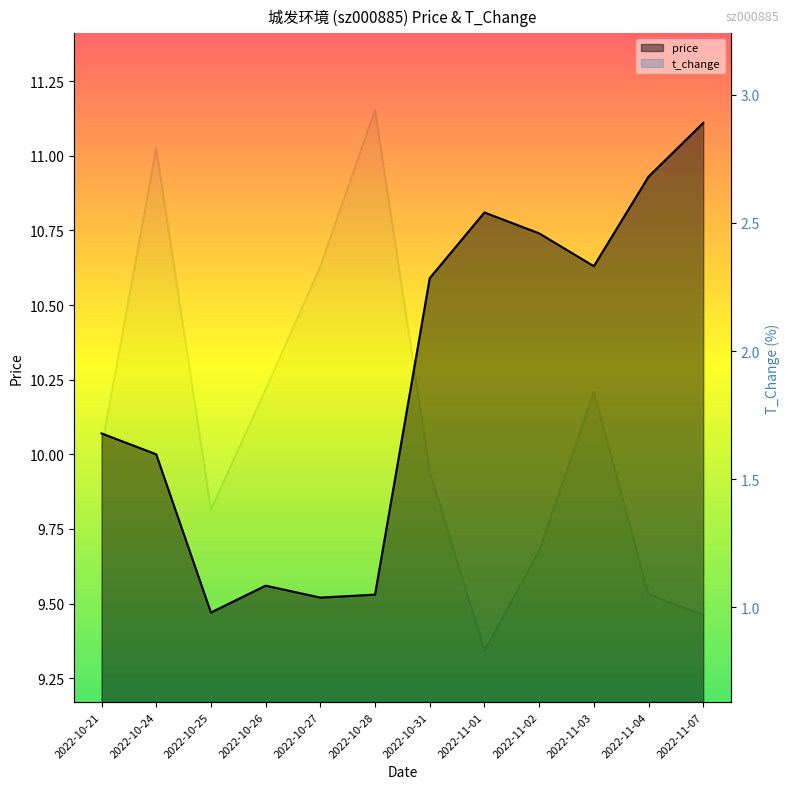

What are all the series names shown in the legend?

price, t_change